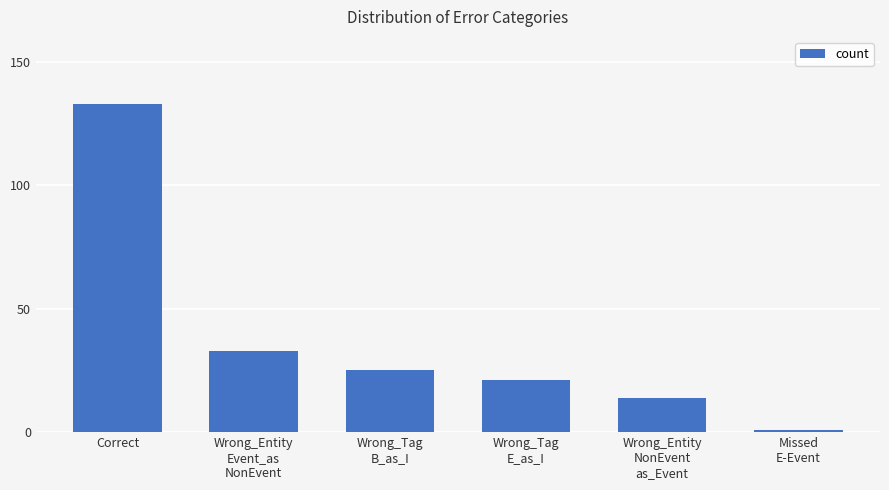

Reading left to right, list all the values displayed in this chart.

Correct=133	Wrong_Entity
Event_as
NonEvent=33	Wrong_Tag
B_as_I=25	Wrong_Tag
E_as_I=21	Wrong_Entity
NonEvent
as_Event=14	Missed
E-Event=1